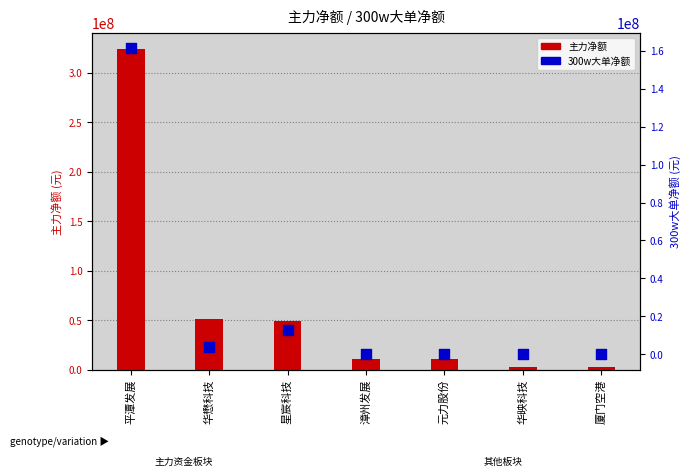

What are all the series names shown in the legend?

主力净额, 300w大单净额